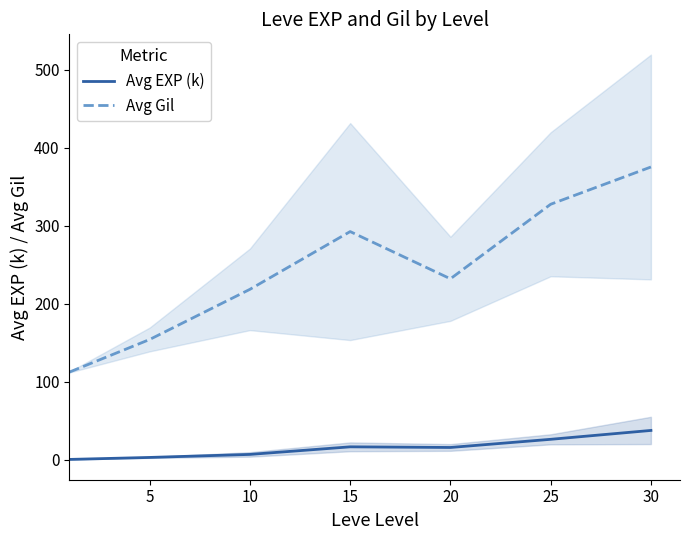

True or false: Avg Gil and Avg EXP (k) intersect in this chart.

False